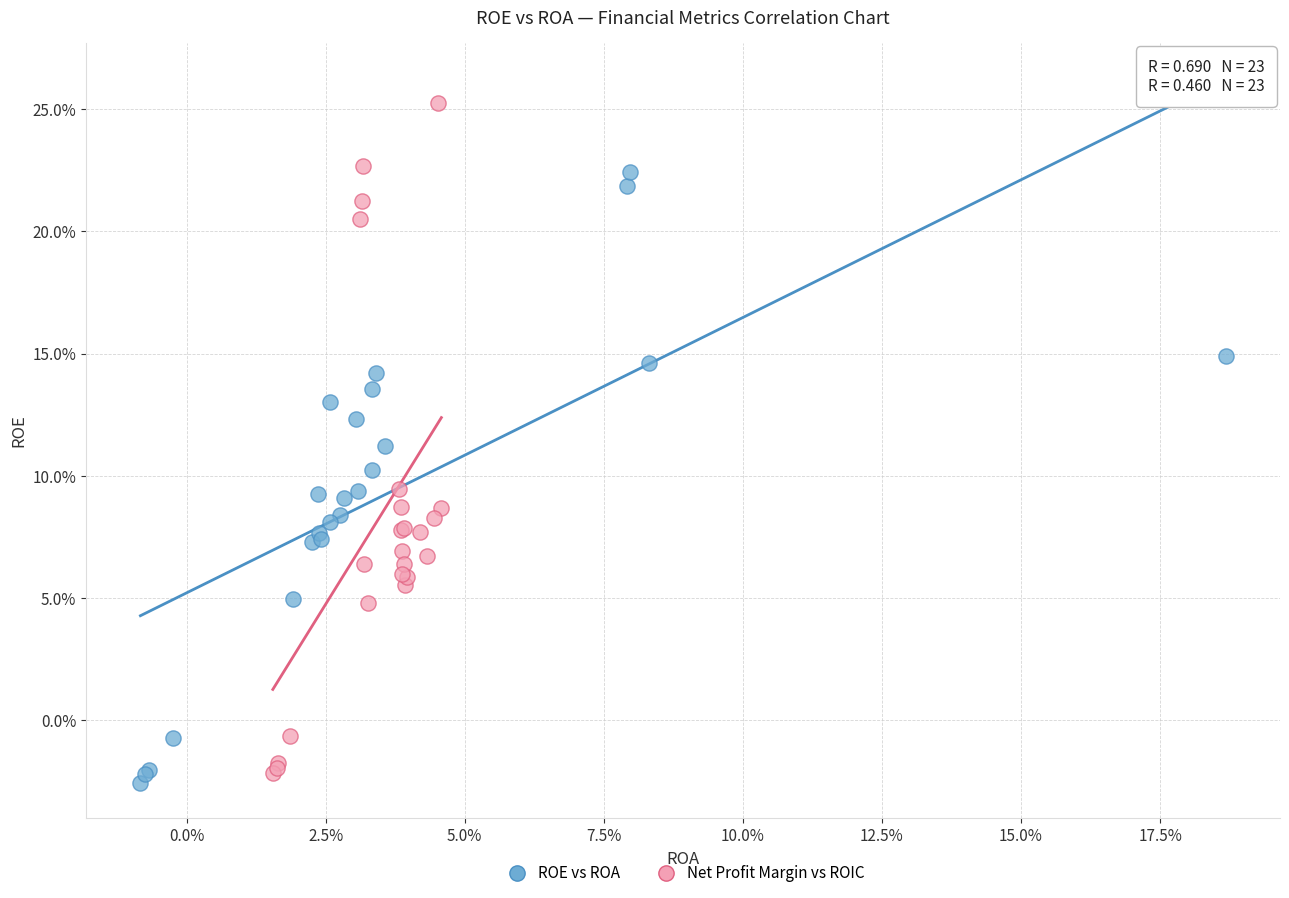

Which series has the widest spread of Y values?

Net Profit Margin vs ROIC